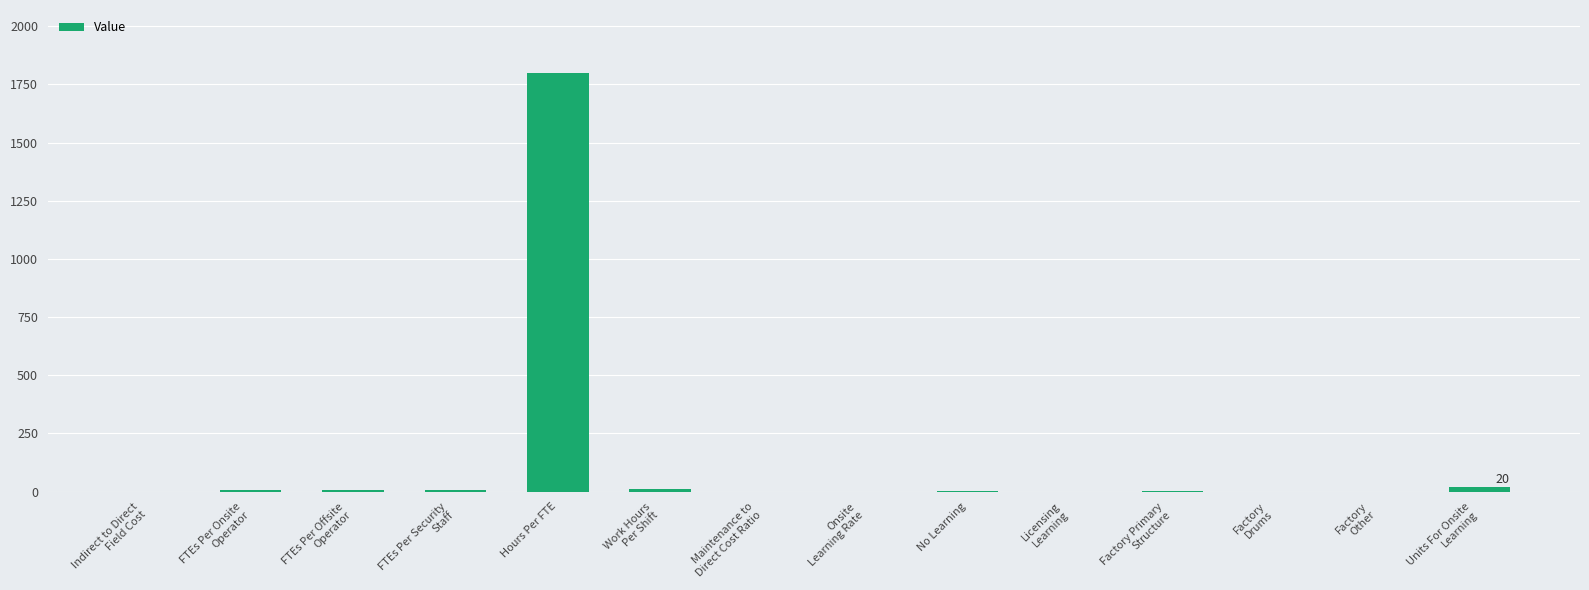

Which label corresponds to the largest value in the chart?

Hours Per FTE